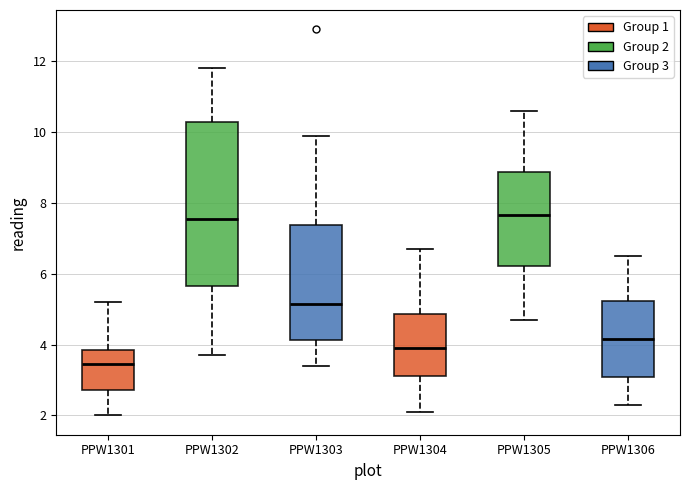

Reading left to right, read every box against the y-axis: the position of its median line, the range the box covers, and the ends of its whiskers. The values are not printed on the chart, so give them approximately, as read against the axis.

PPW1301: median 3.4, box 2.8 to 3.8, whiskers 2.0 to 5.2
PPW1302: median 7.6, box 5.6 to 10.2, whiskers 3.8 to 11.8
PPW1303: median 5.2, box 4.2 to 7.4, whiskers 3.4 to 10.0
PPW1304: median 4.0, box 3.2 to 4.8, whiskers 2.2 to 6.8
PPW1305: median 7.6, box 6.2 to 8.8, whiskers 4.8 to 10.6
PPW1306: median 4.2, box 3.0 to 5.2, whiskers 2.4 to 6.6